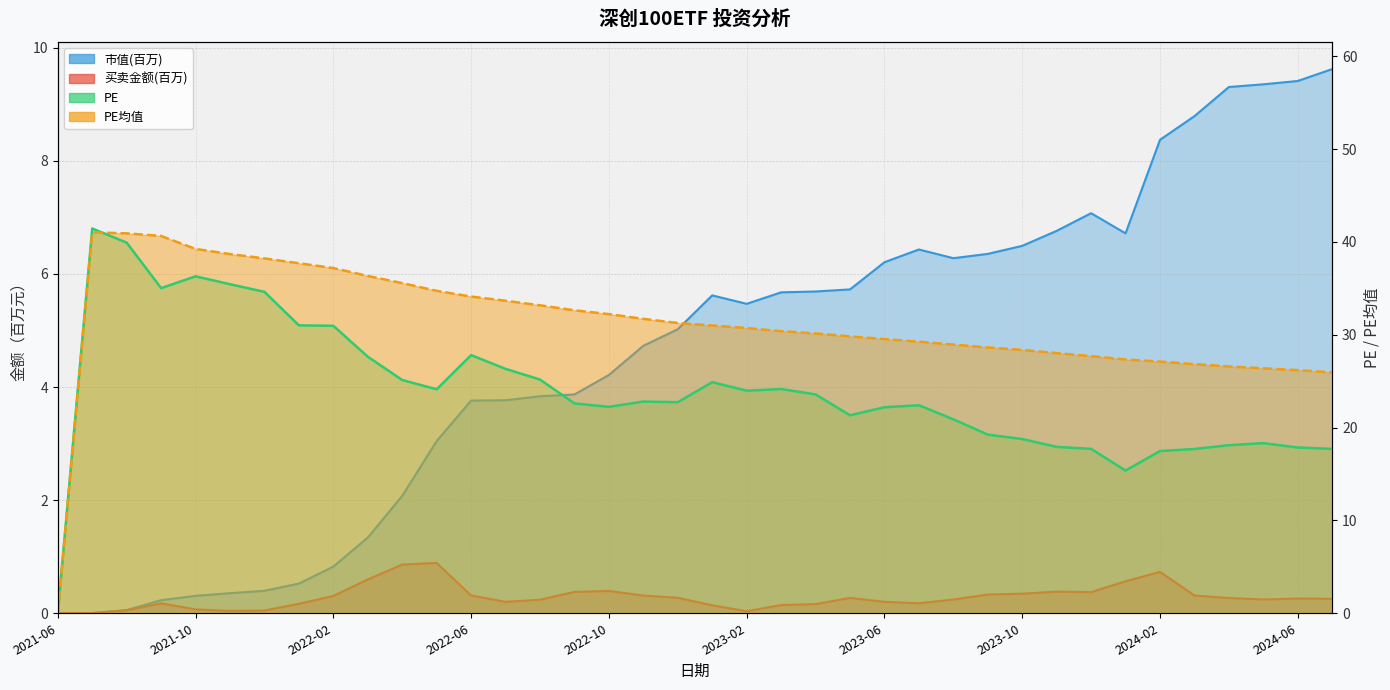

Is the value of PE均值 at 2021-12 greater than the value of PE at 2022-11?

Yes